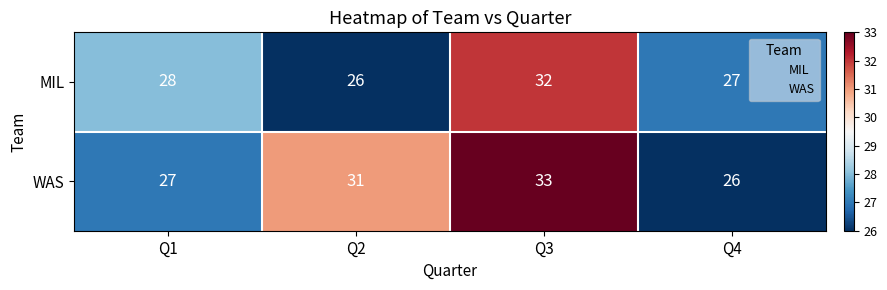

Which series has the largest total across all categories?

WAS